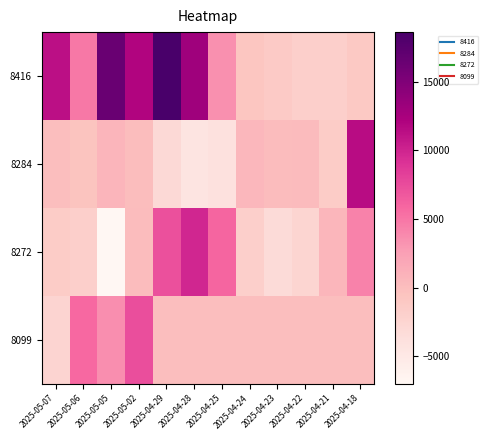

Reading right to left, extract all data points from this chart.

8416: 2025-04-18=-1068	2025-04-21=-1805	2025-04-22=-1893	2025-04-23=-1203	2025-04-24=-727	2025-04-25=3469	2025-04-28=13020	2025-04-29=18614	2025-05-02=11956	2025-05-05=16436	2025-05-06=4855	2025-05-07=11213
8284: 2025-04-18=11455	2025-04-21=-1474	2025-04-22=291	2025-04-23=204	2025-04-24=508	2025-04-25=-3967	2025-04-28=-4402	2025-04-29=-3081	2025-05-02=16	2025-05-05=804	2025-05-06=-533	2025-05-07=3
8272: 2025-04-18=4272	2025-04-21=607	2025-04-22=-2557	2025-04-23=-3270	2025-04-24=-1843	2025-04-25=5950	2025-04-28=9884	2025-04-29=7264	2025-05-02=175	2025-05-05=-6997	2025-05-06=-1832	2025-05-07=-1444
8099: 2025-04-18=0	2025-04-21=0	2025-04-22=0	2025-04-23=0	2025-04-24=0	2025-04-25=0	2025-04-28=0	2025-04-29=0	2025-05-02=7363	2025-05-05=3508	2025-05-06=5743	2025-05-07=-2459